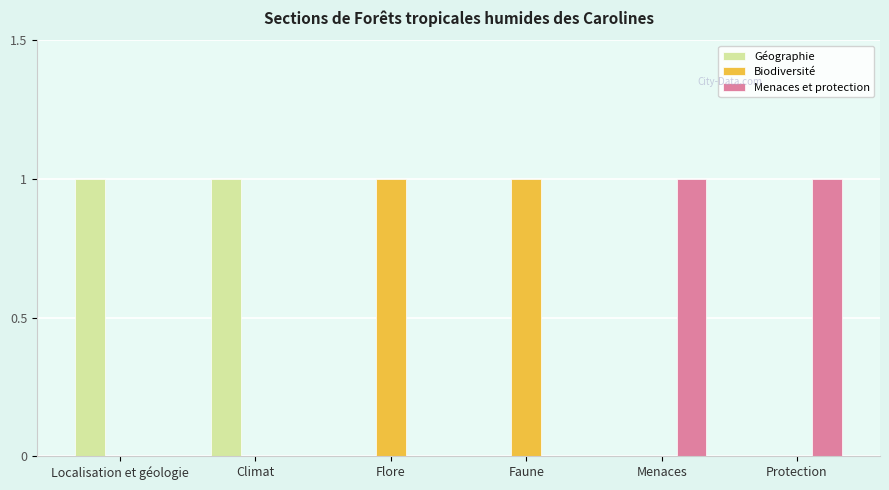

The Menaces et protection series shows 0 at Localisation et géologie. True or false?

True